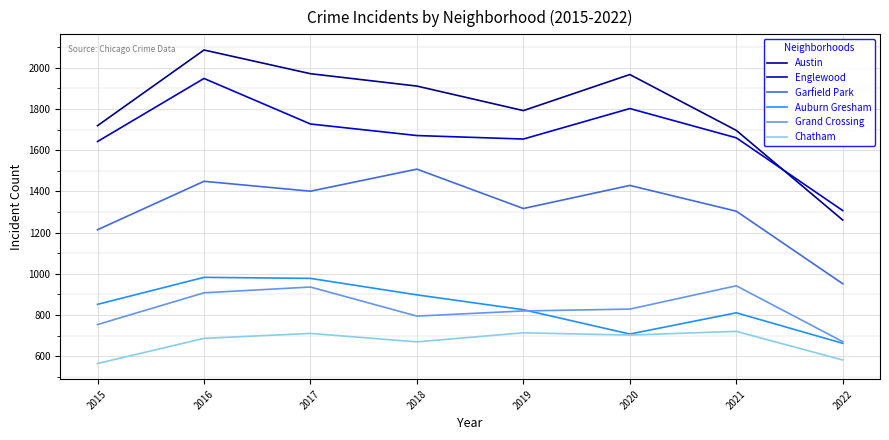

What is the total value across all series at 2022?

5436